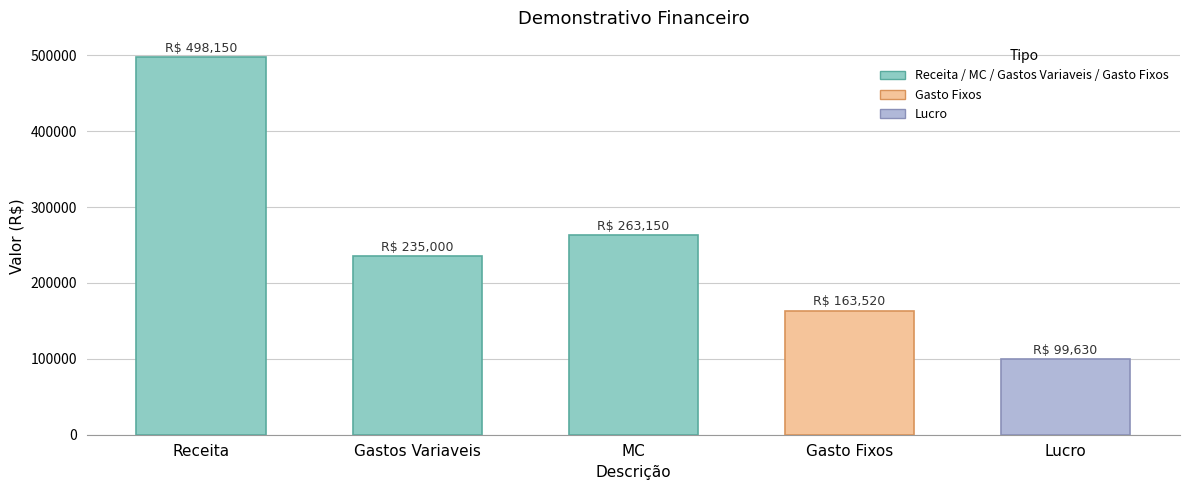

Approximately how many times larger is the value at MC compared to Gasto Fixos?

1.6